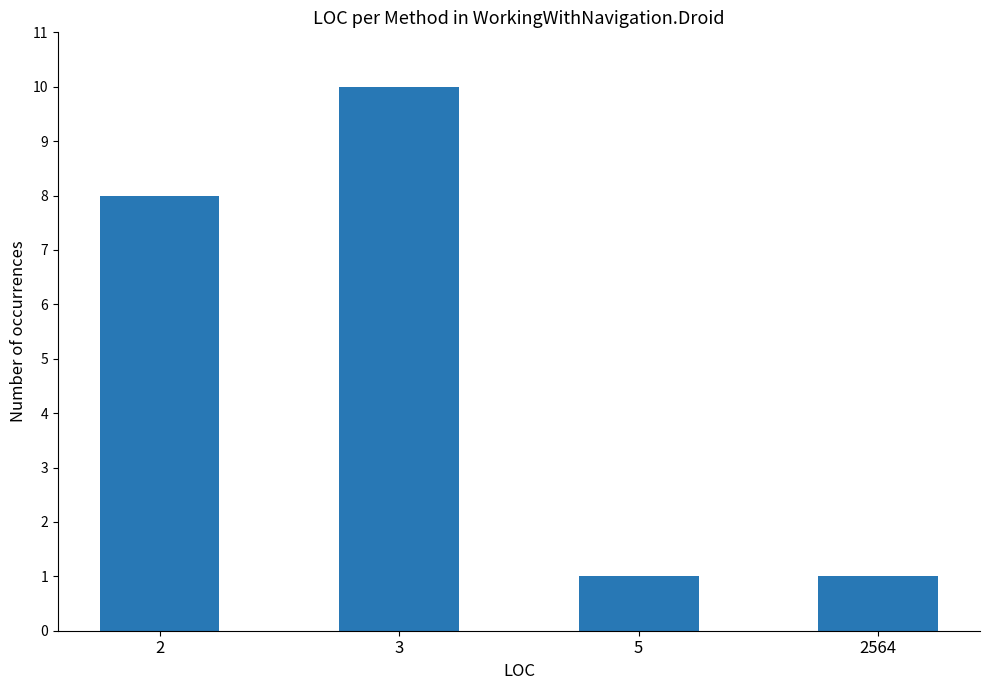

What is the smallest value displayed?

1